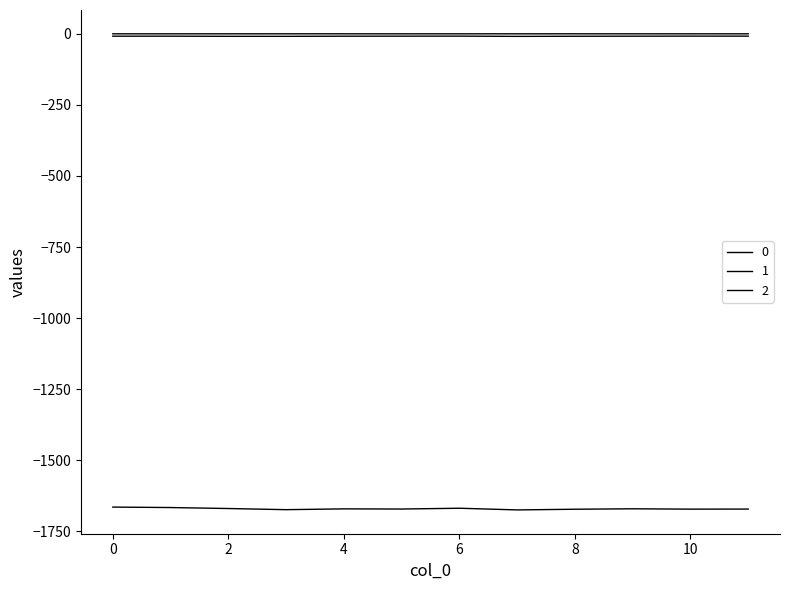

How many lines are shown in the chart?

3